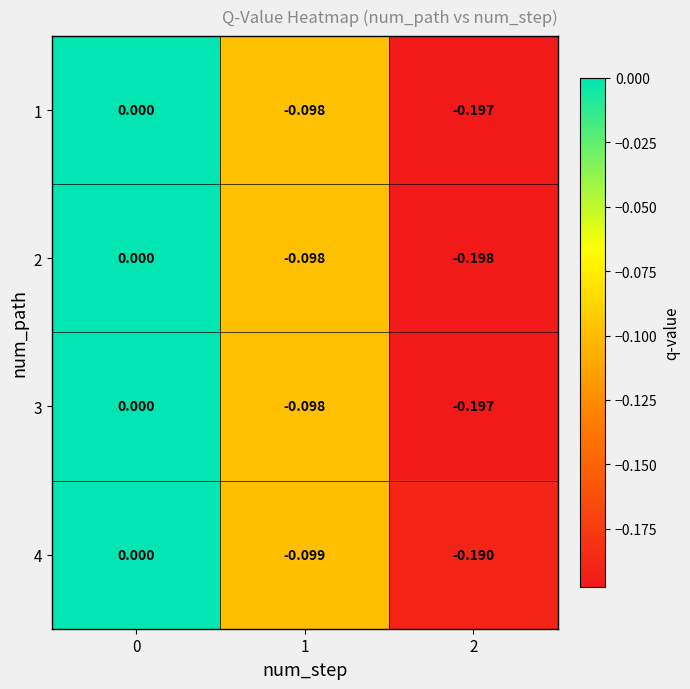

How many series are shown in this chart?

4